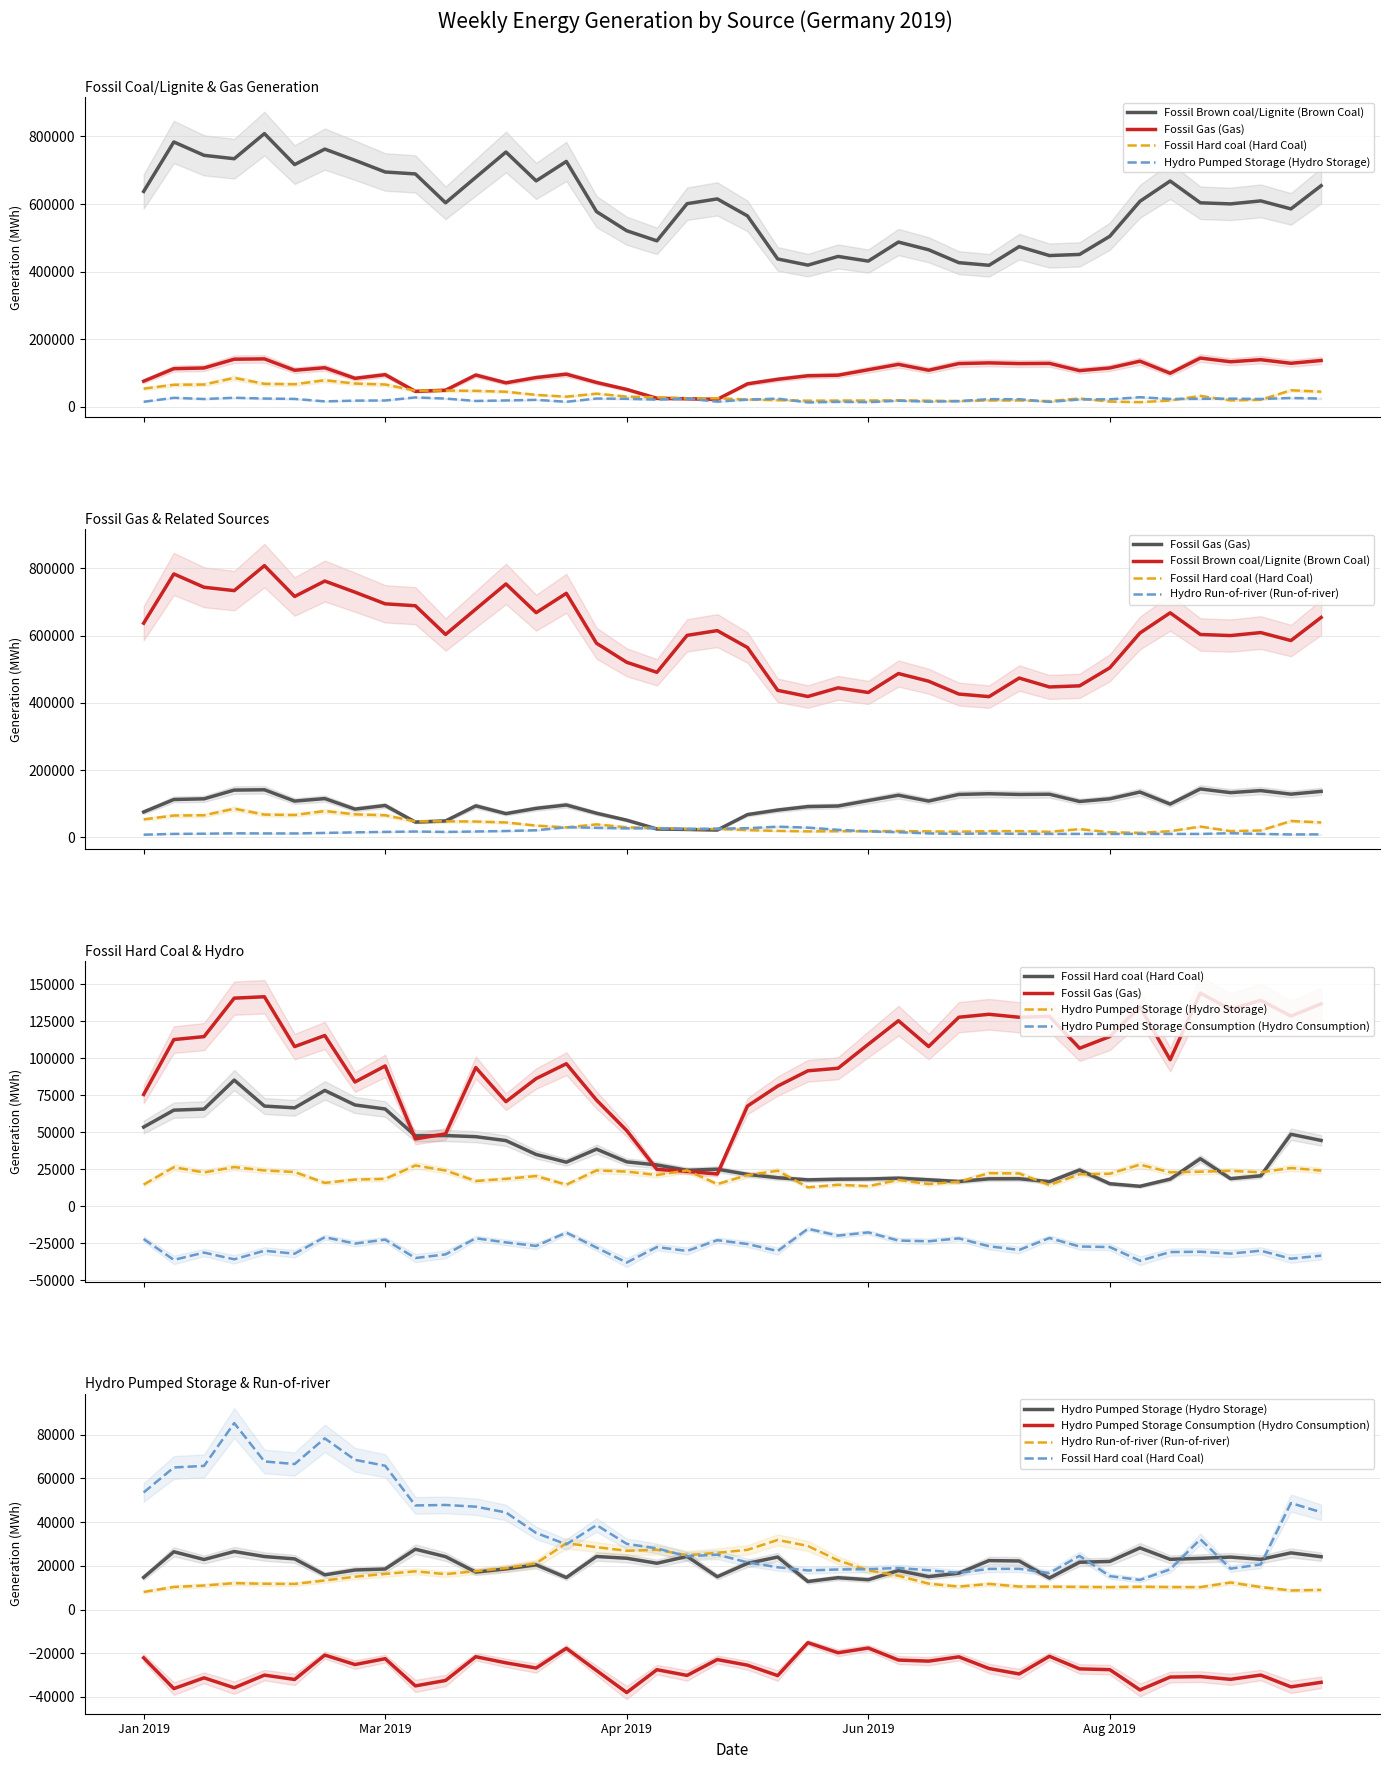

How many values in the Fossil Gas (Gas) series exceed 107944?

19